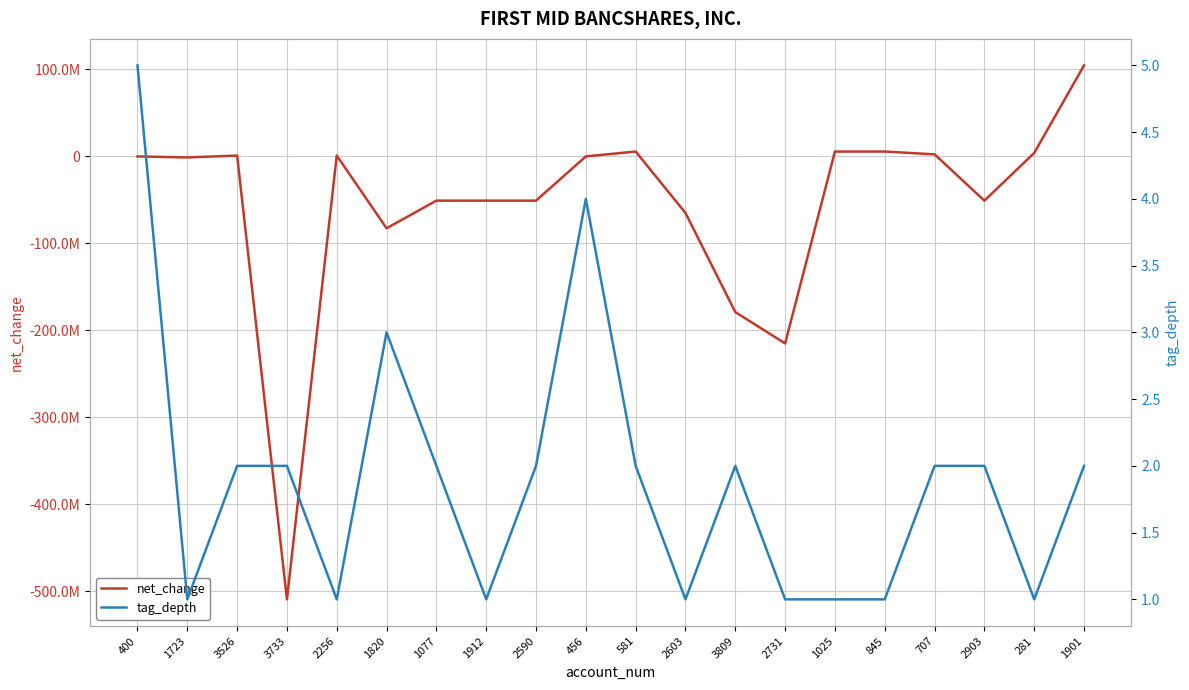

Which label corresponds to the largest value in the chart?

1901